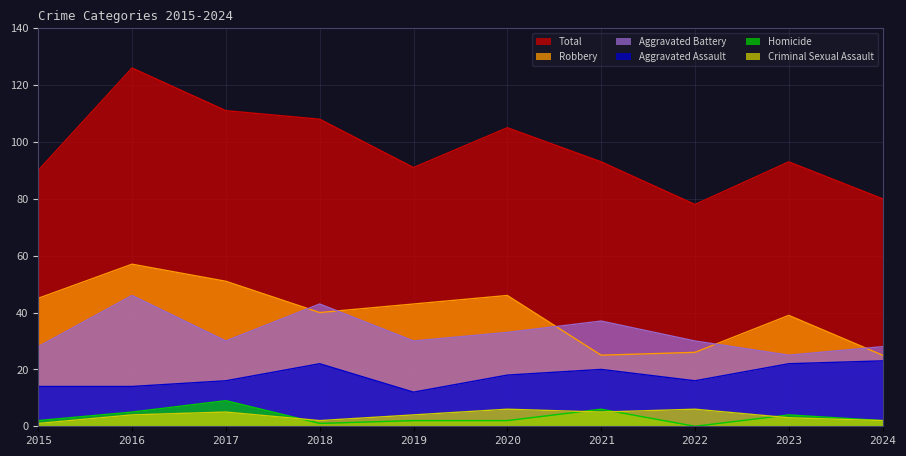

Rank the categories by Total value from highest to lowest.

2016, 2017, 2018, 2020, 2021, 2023, 2019, 2015, 2024, 2022